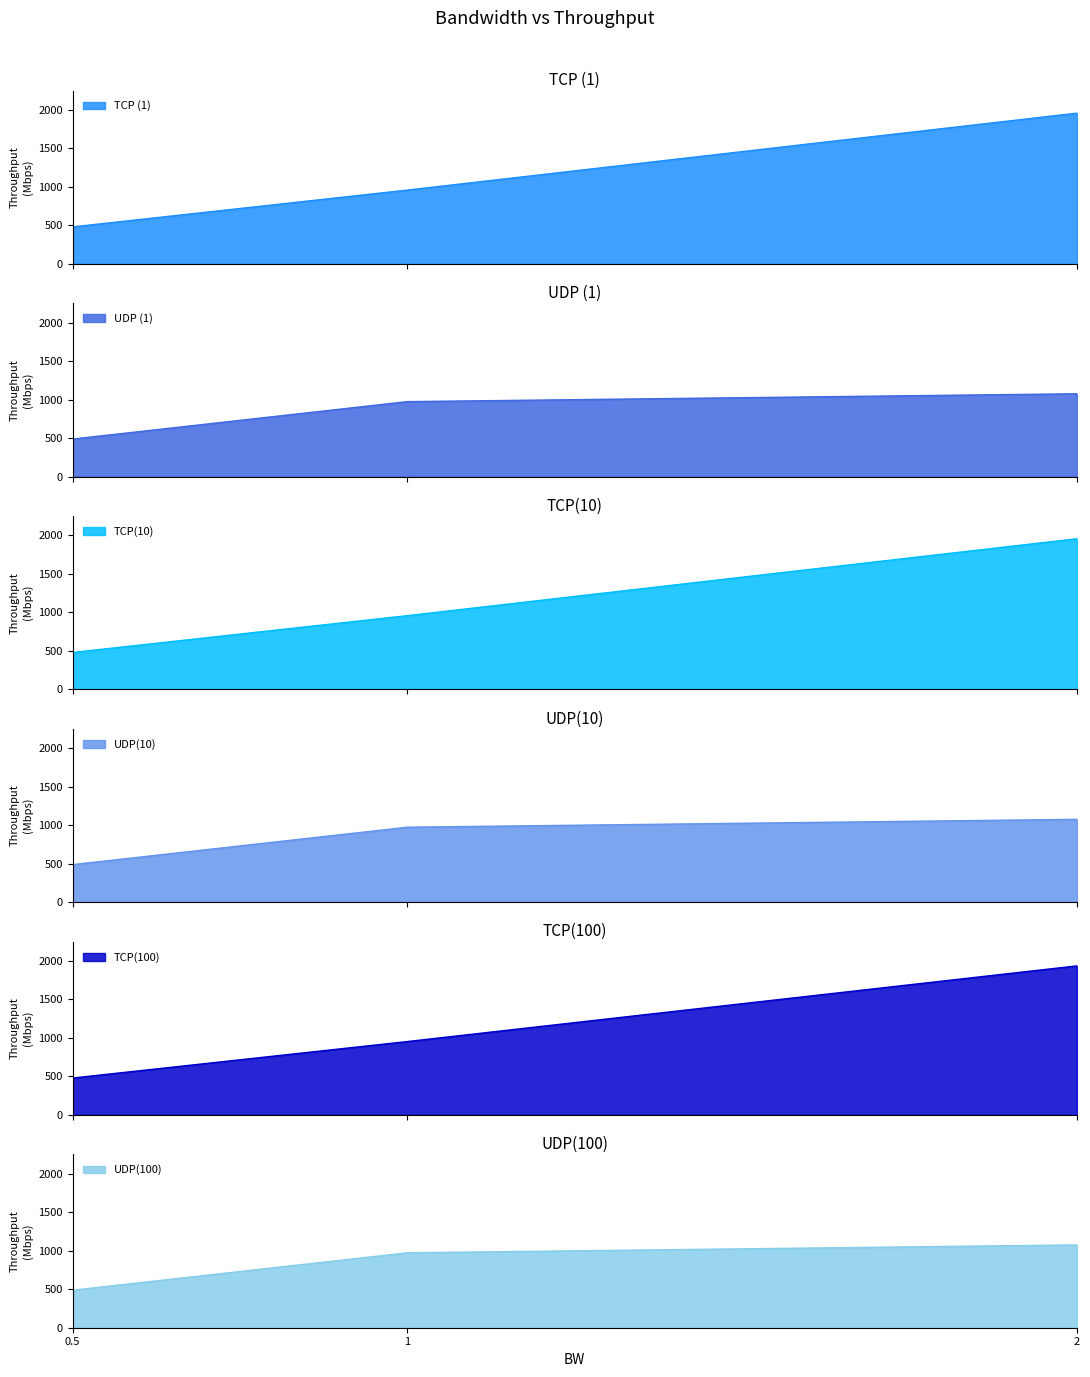

What is the difference between the second highest and minimum values in the UDP (1) series?

486.0